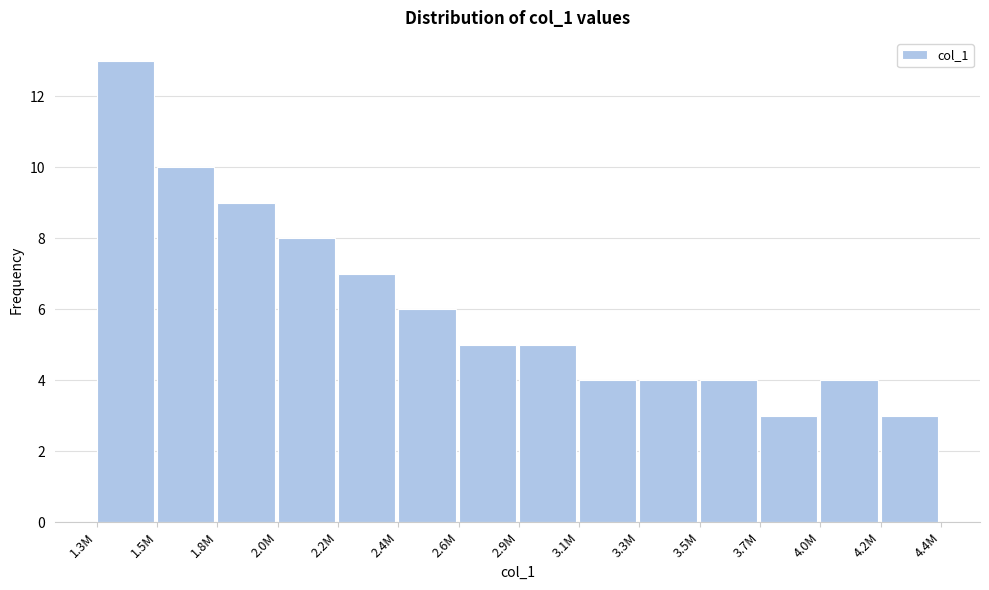

Reading left to right, transcribe all the data shown in this chart.

13	10	9	8	7	6	5	5	4	4	4	3	4	3